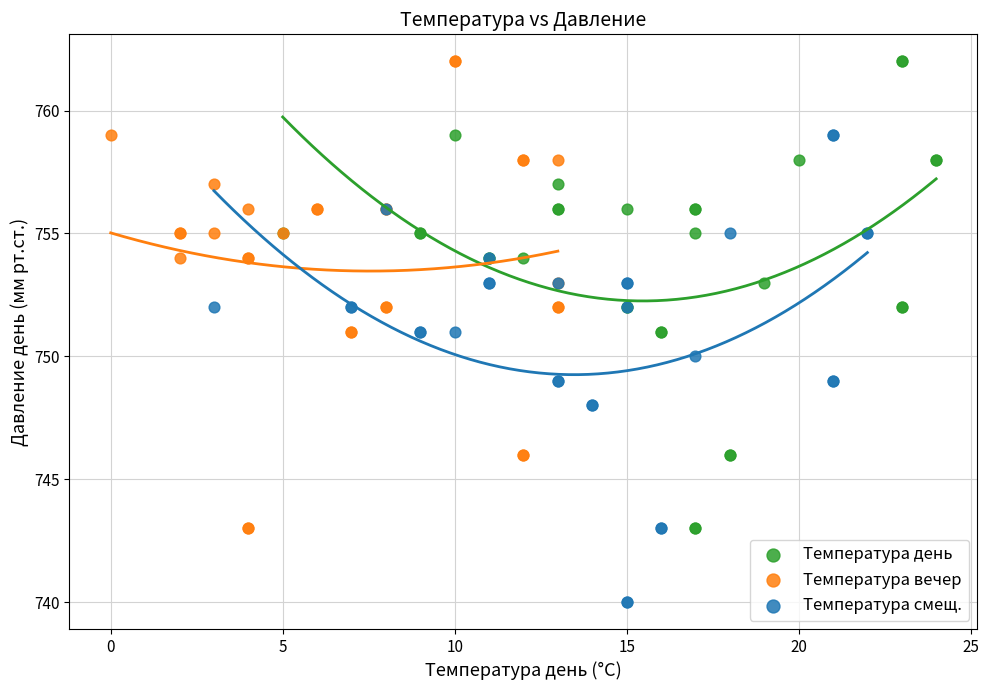

Which series contains the lowest Y value?

Температура смещ.